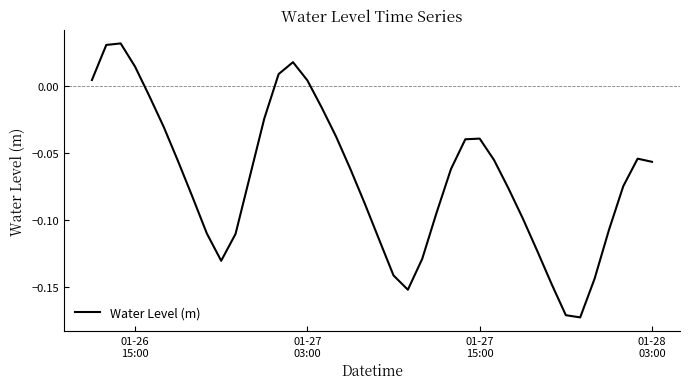

Is this an area chart (filled region under the line)?

No